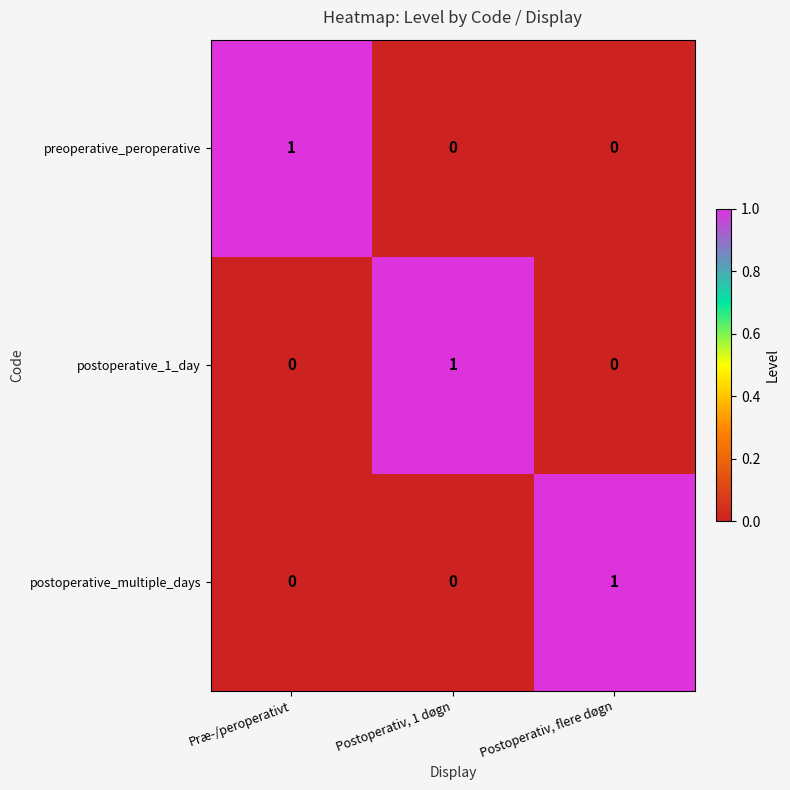

At which label does preoperative_peroperative reach its peak?

Præ-/peroperativt